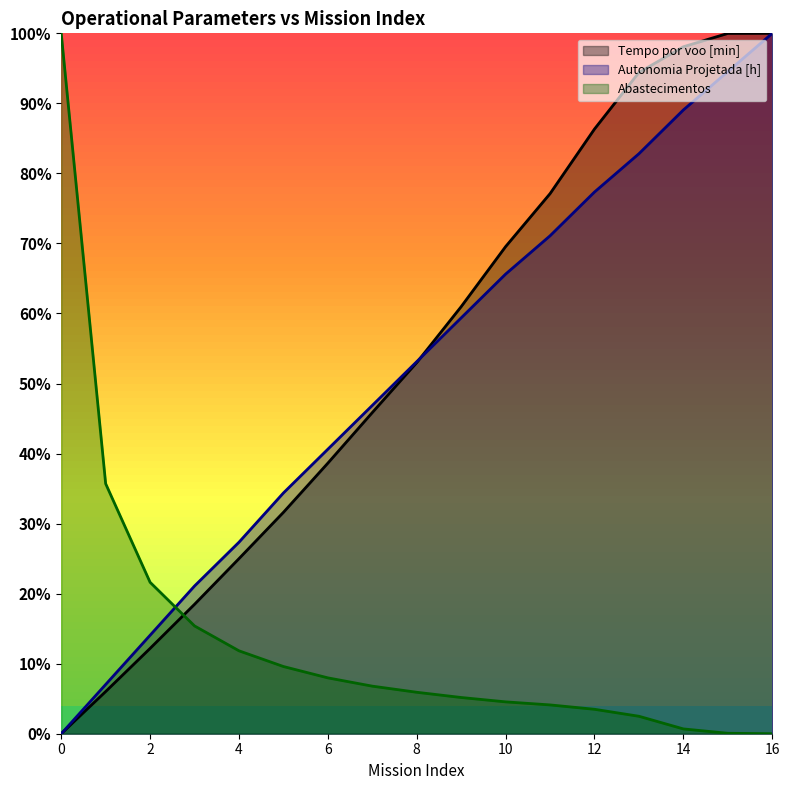

Which series has the largest total across all categories?

Tempo por voo [min] (line)